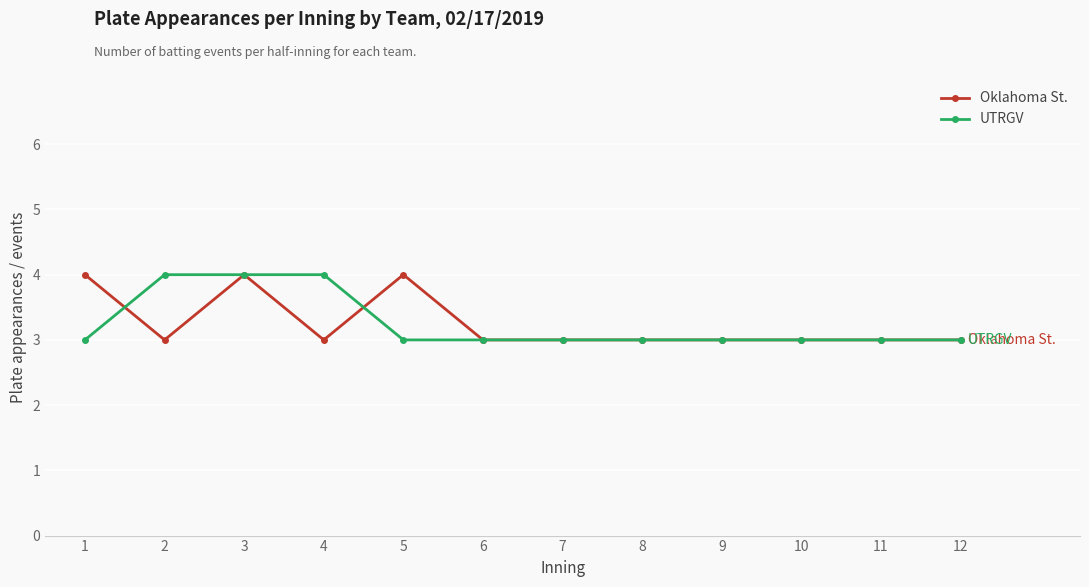

Is it true that Oklahoma St. equals 3 at 11?

True